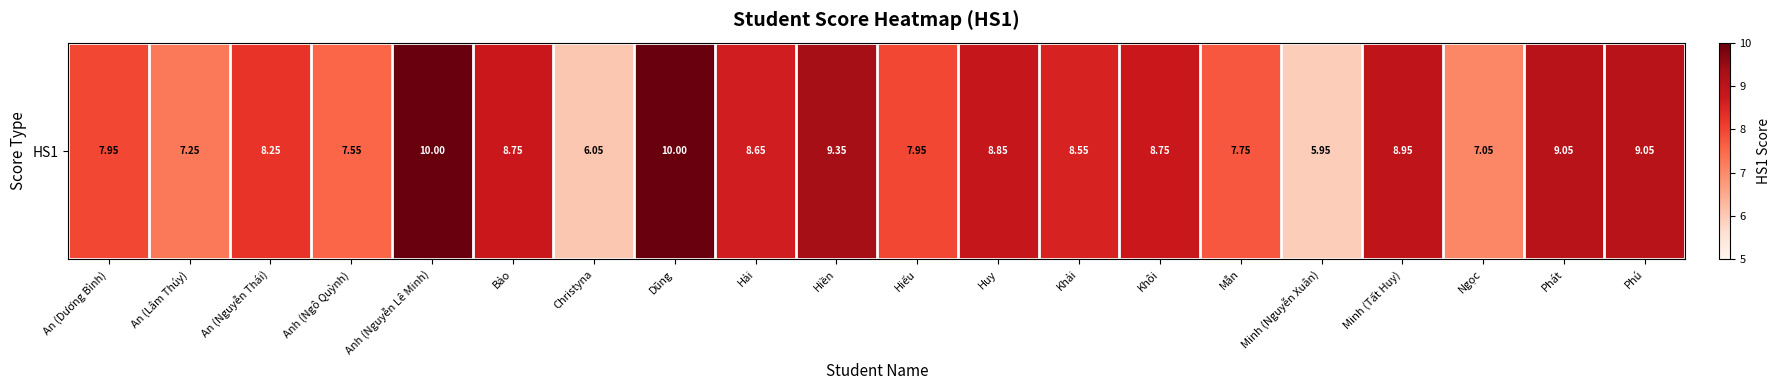

What is the maximum value shown in the chart?

10.0